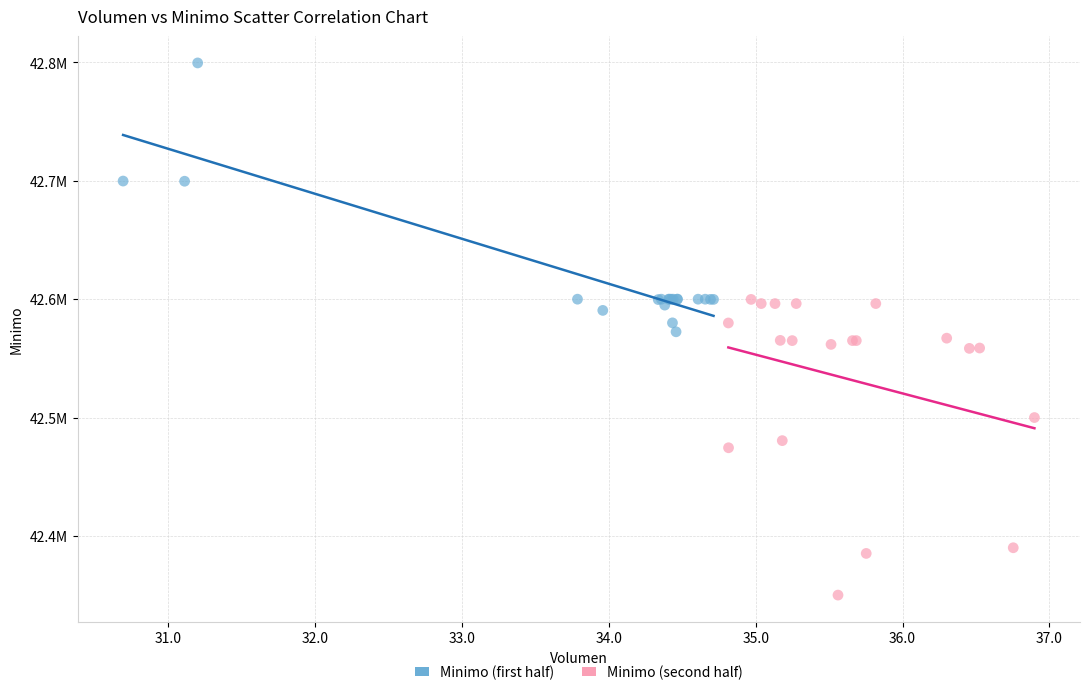

Which series has the widest spread of Y values?

Minimo (second half)